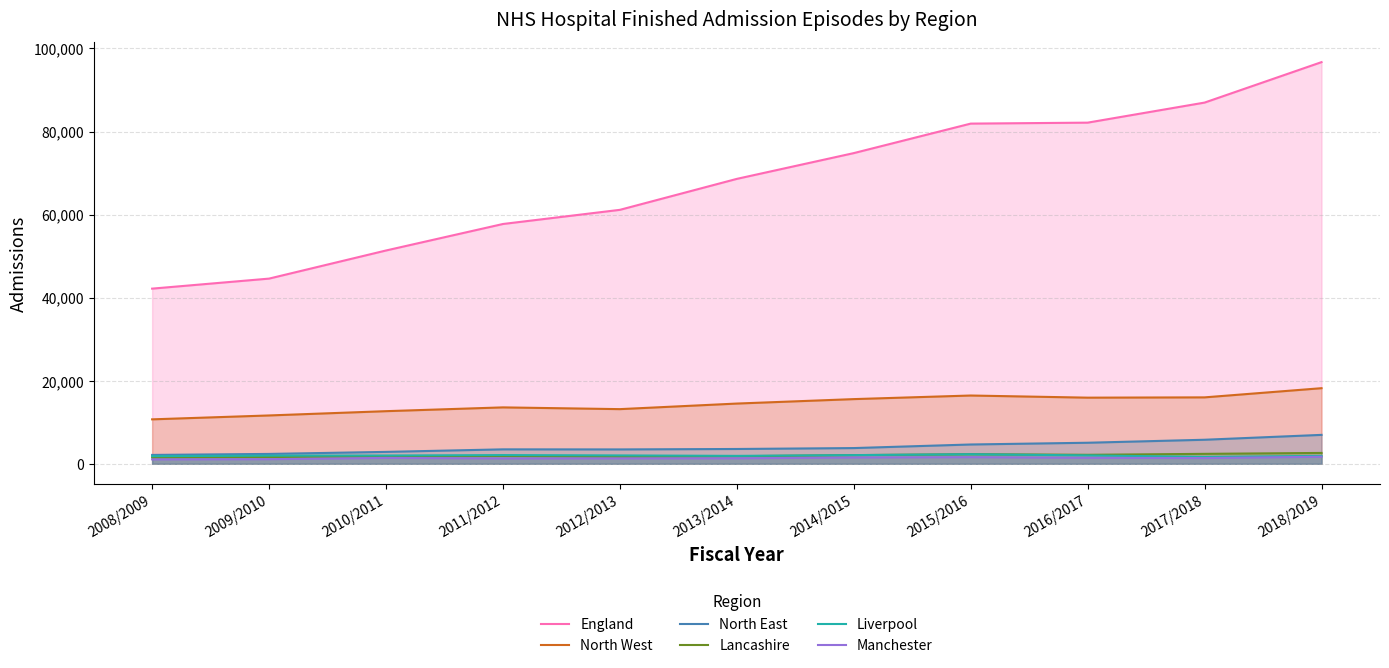

Reading left to right, transcribe all the data shown in this chart.

England: 42170	44585	51353	57733	61142	68597	74801	81904	82135	86966	96705
North West: 10697	11635	12667	13578	13157	14500	15570	16435	15920	15990	18200
North East: 2130	2373	2863	3473	3457	3562	3782	4644	5064	5785	6960
Lancashire: 1514	1632	1794	1884	1713	1820	2084	2312	2160	2390	2610
Liverpool: 1834	1963	1990	2091	2010	1901	2084	2300	2018	1650	1895
Manchester: 1055	1106	1409	1292	1301	1322	1509	1589	1432	1375	1695